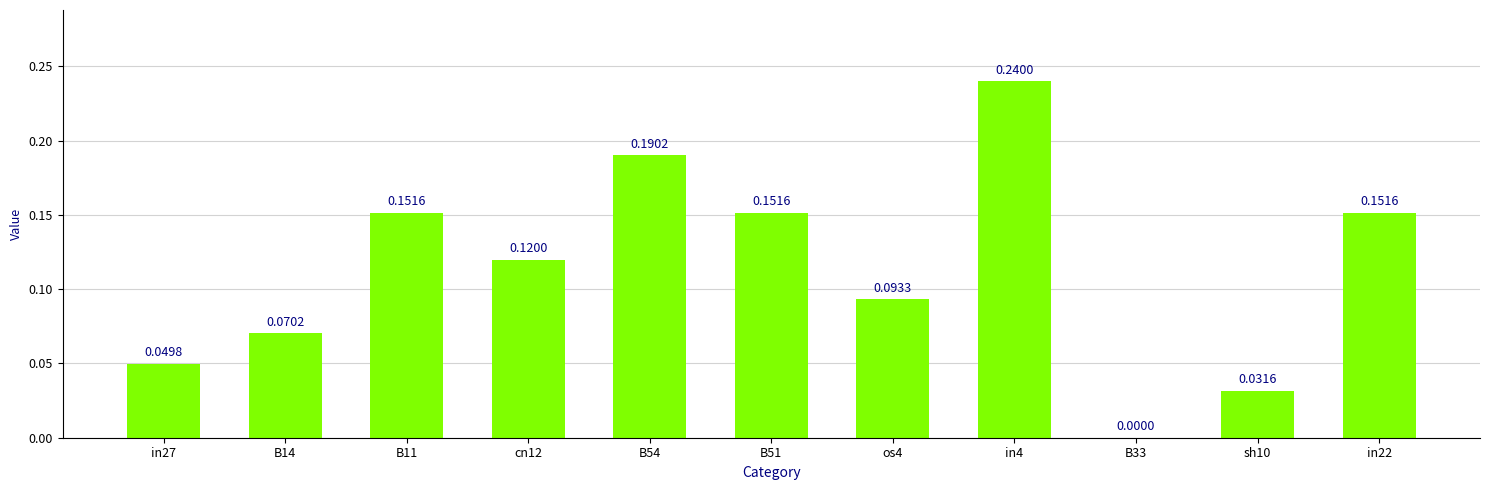

Between B11 and B14, which is larger?

B11